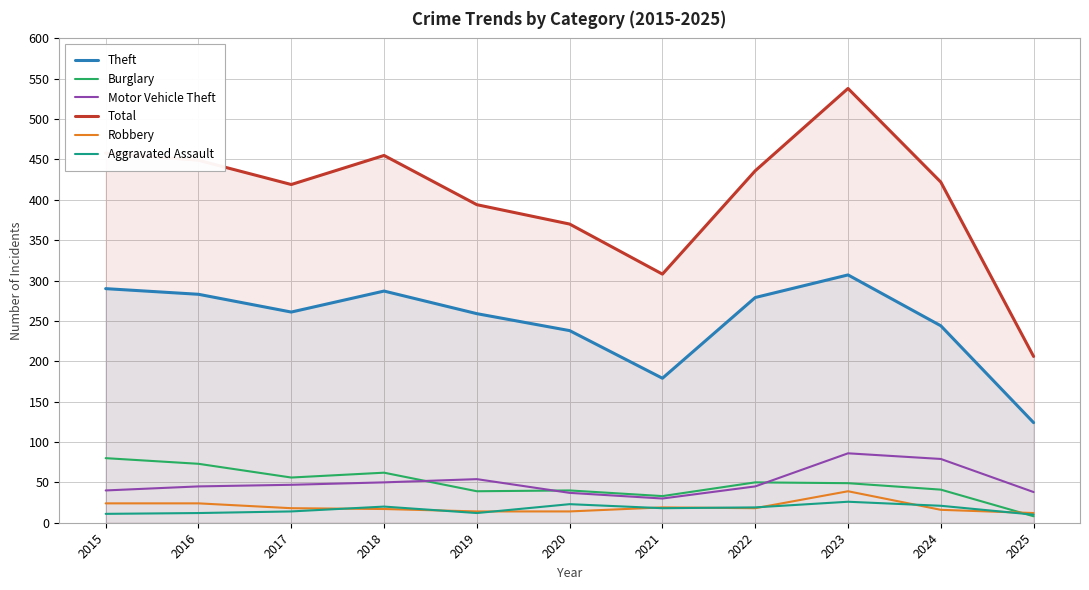

Reading left to right, what are all the values shown in this chart?

Theft: 2015=290	2016=283	2017=261	2018=287	2019=259	2020=238	2021=179	2022=279	2023=307	2024=244	2025=124
Burglary: 2015=80	2016=73	2017=56	2018=62	2019=39	2020=40	2021=33	2022=50	2023=49	2024=41	2025=8
Motor Vehicle Theft: 2015=40	2016=45	2017=47	2018=50	2019=54	2020=37	2021=30	2022=45	2023=86	2024=79	2025=38
Total: 2015=458	2016=449	2017=419	2018=455	2019=394	2020=370	2021=308	2022=436	2023=538	2024=422	2025=206
Robbery: 2015=24	2016=24	2017=18	2018=17	2019=14	2020=14	2021=19	2022=18	2023=39	2024=16	2025=12
Aggravated Assault: 2015=11	2016=12	2017=14	2018=20	2019=12	2020=23	2021=18	2022=19	2023=26	2024=21	2025=10